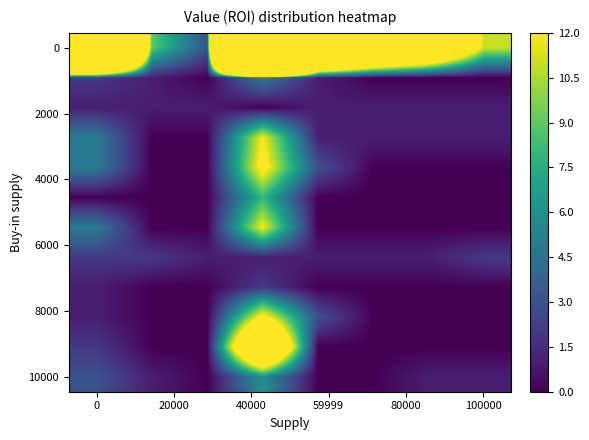

At how many categories does at least one series exceed 245?

1